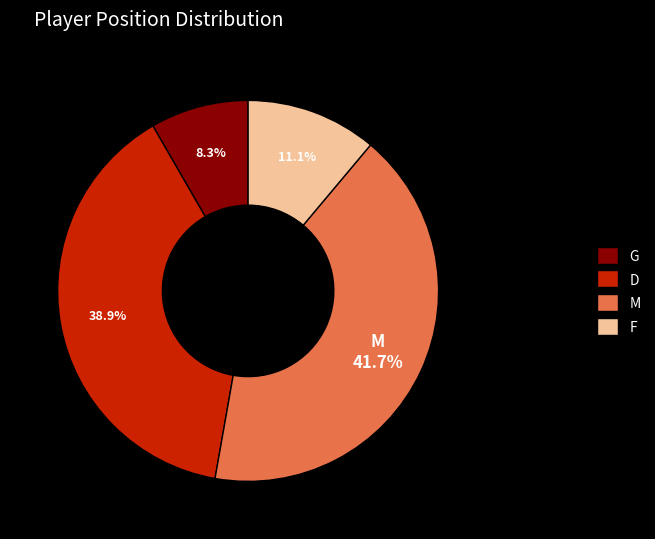

What is the ratio of the value at D to the value at G?

4.7